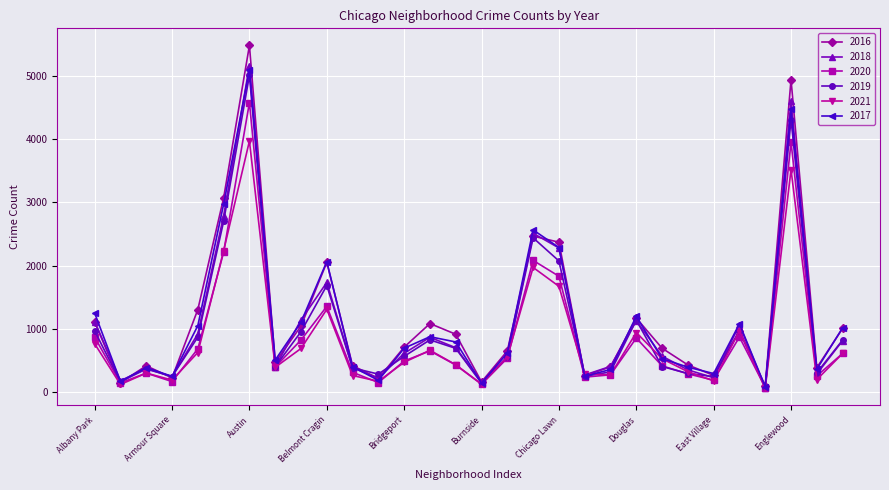

How many lines are shown in the chart?

6